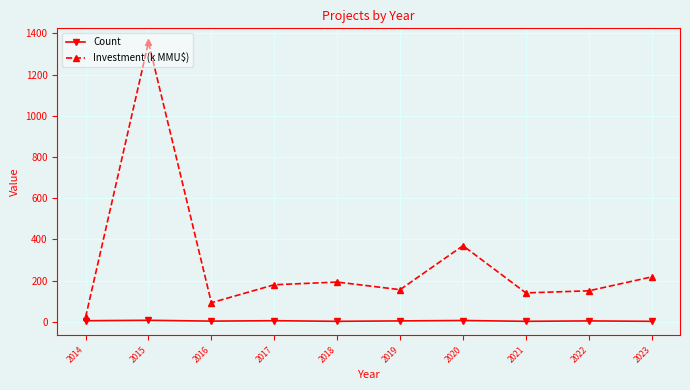

What is the value of the Count point at the 10th from the left?

2.0